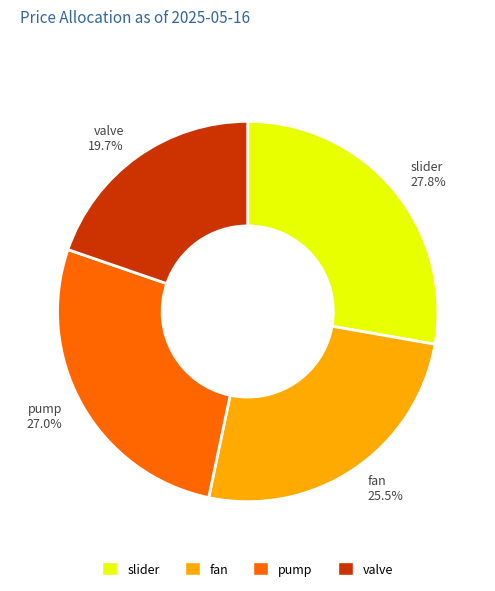

To the nearest percent, what is the difference between the largest and smallest slice percentages?

8%